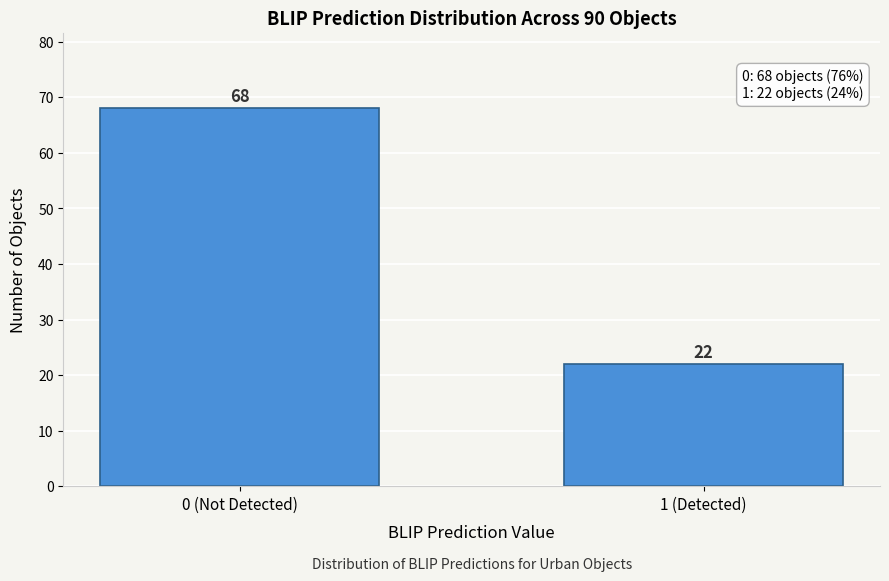

Reading right to left, list all the values displayed in this chart.

22	68